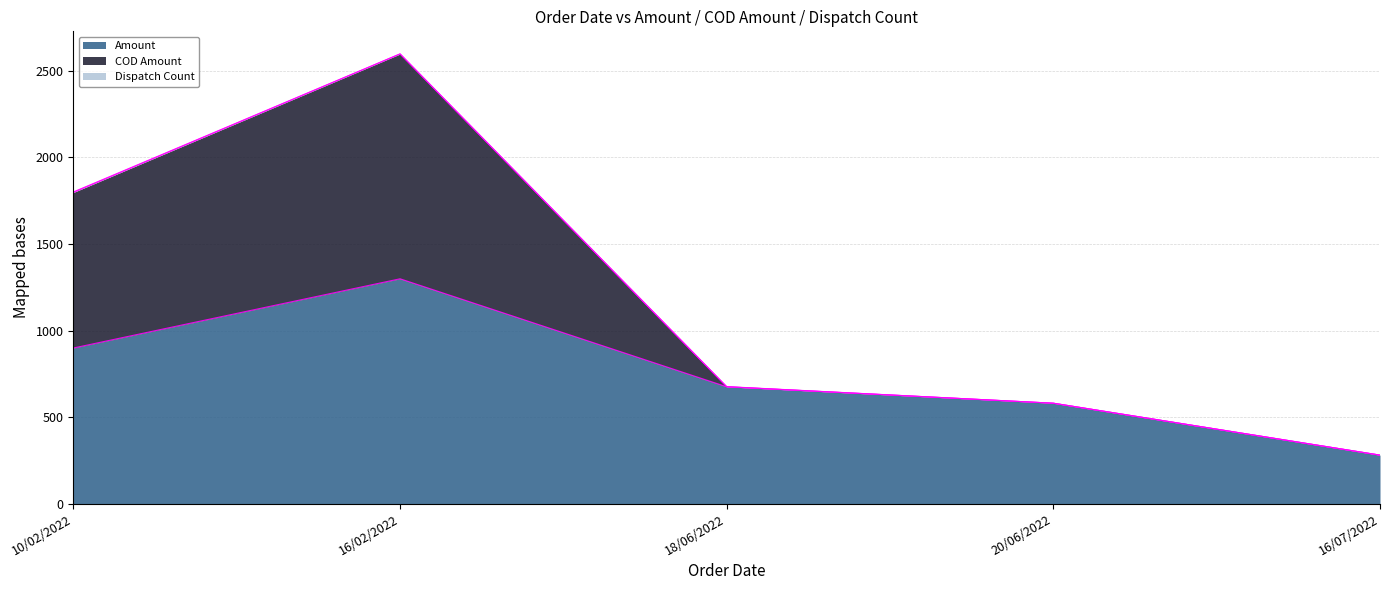

What is the average value of the Amount series?

747